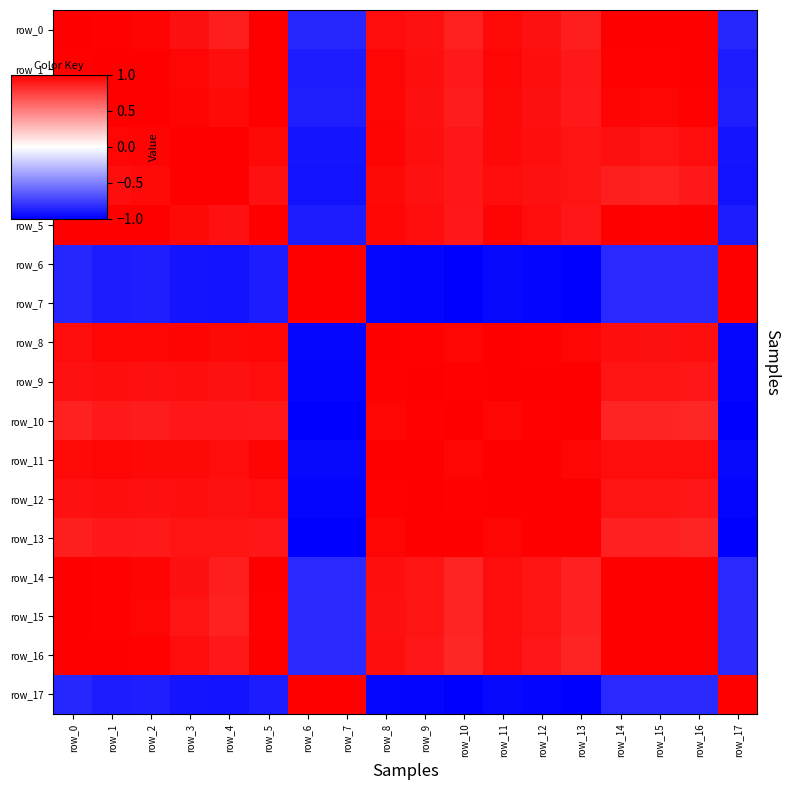

Is it true that row_11 equals 1.0 at row_2?

True